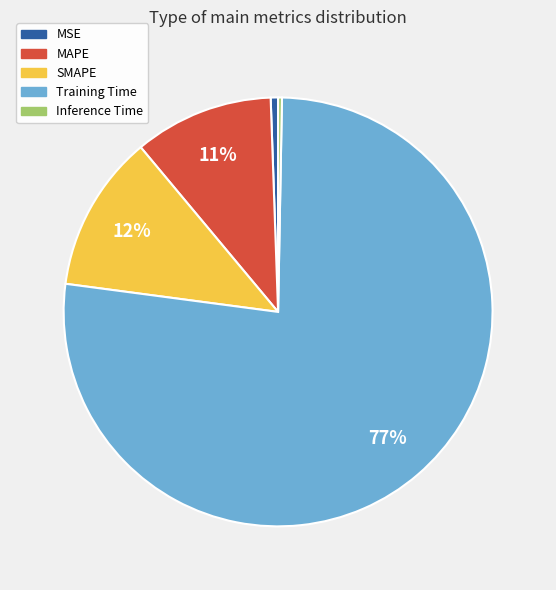

To the nearest percent, what percentage of the pie is MAPE?

11%